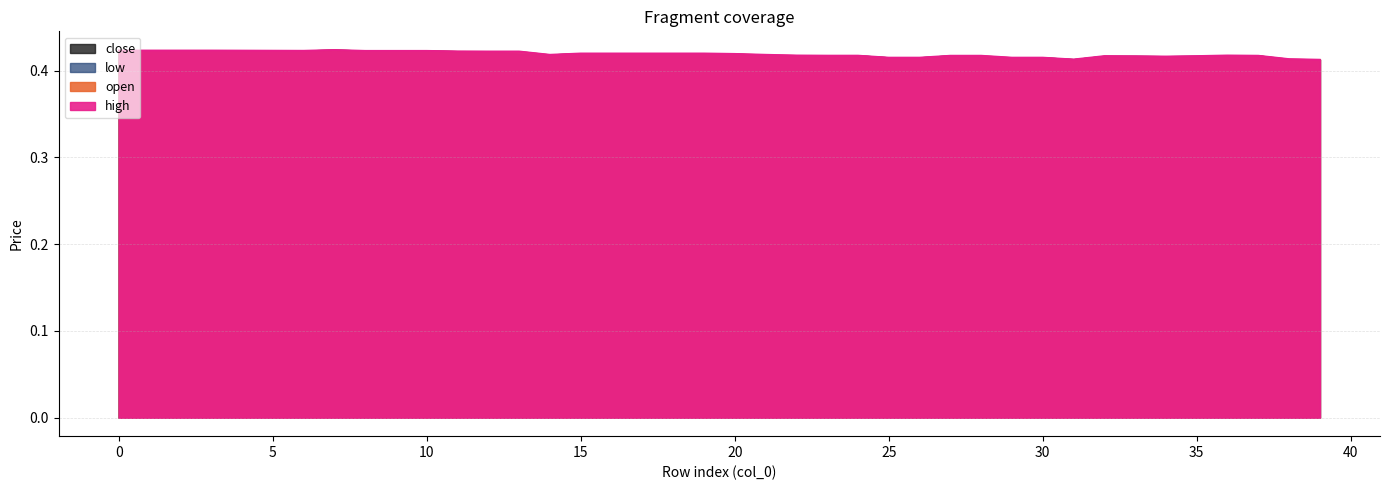

Count the number of data series in this chart.

4